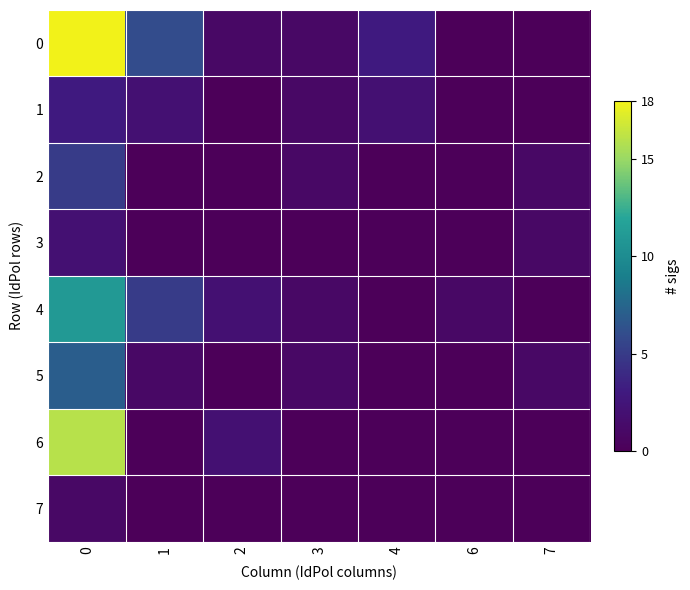

What is the spread (max minus min) of values at 1?

6